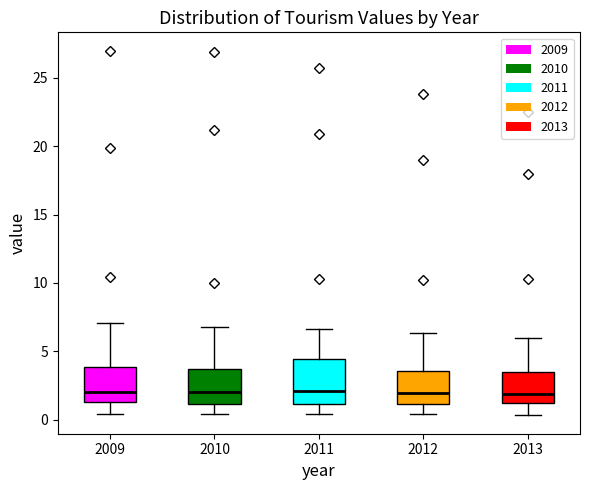

Comparing the boxes themselves (not the whiskers), which one is the tallest?

2011